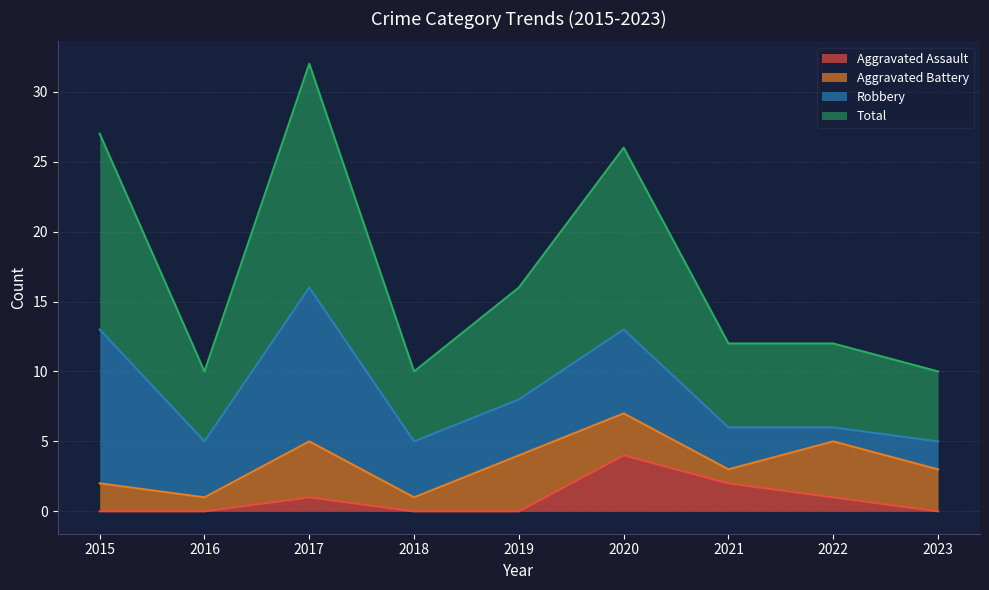

How many lines are shown in the chart?

4